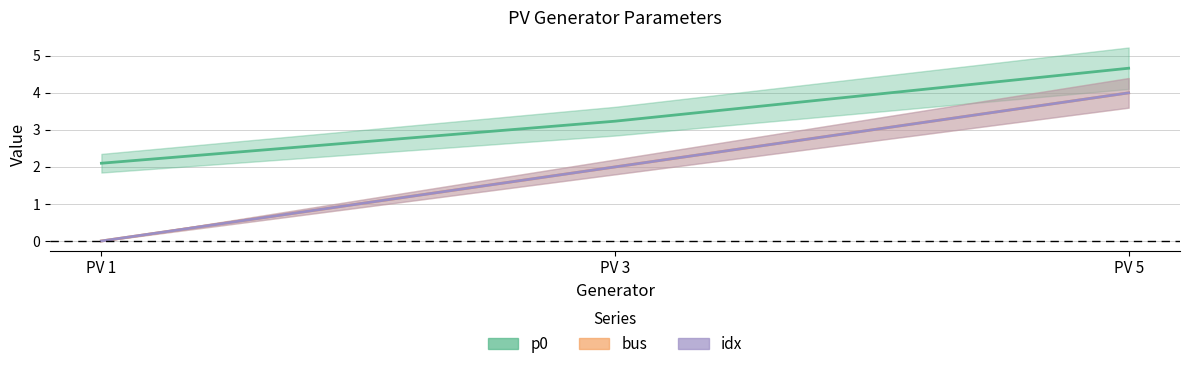

Is this an area chart (filled region under the line)?

No